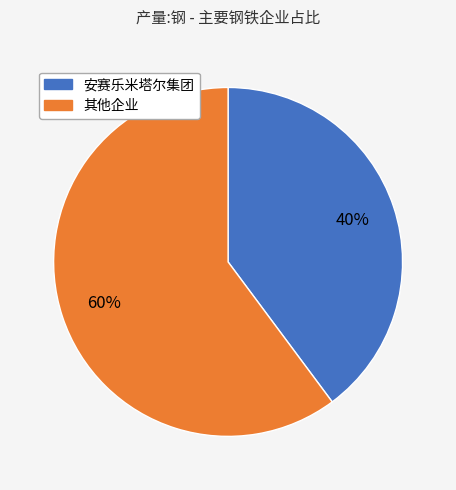

Is there any slice that represents more than half of the pie?

Yes